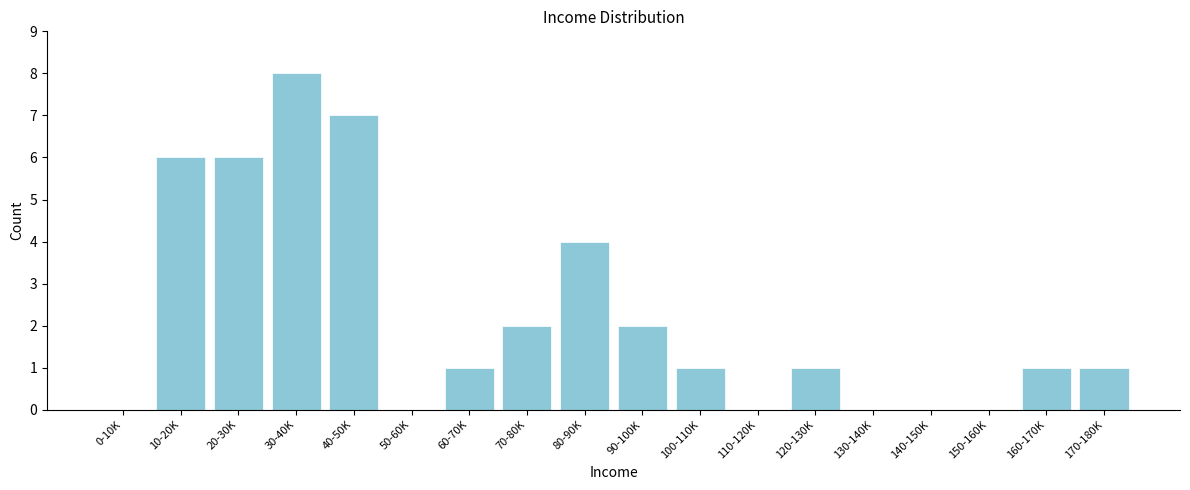

Reading right to left, what are all the values shown in this chart?

170-180K=1	160-170K=1	150-160K=0	140-150K=0	130-140K=0	120-130K=1	110-120K=0	100-110K=1	90-100K=2	80-90K=4	70-80K=2	60-70K=1	50-60K=0	40-50K=7	30-40K=8	20-30K=6	10-20K=6	0-10K=0